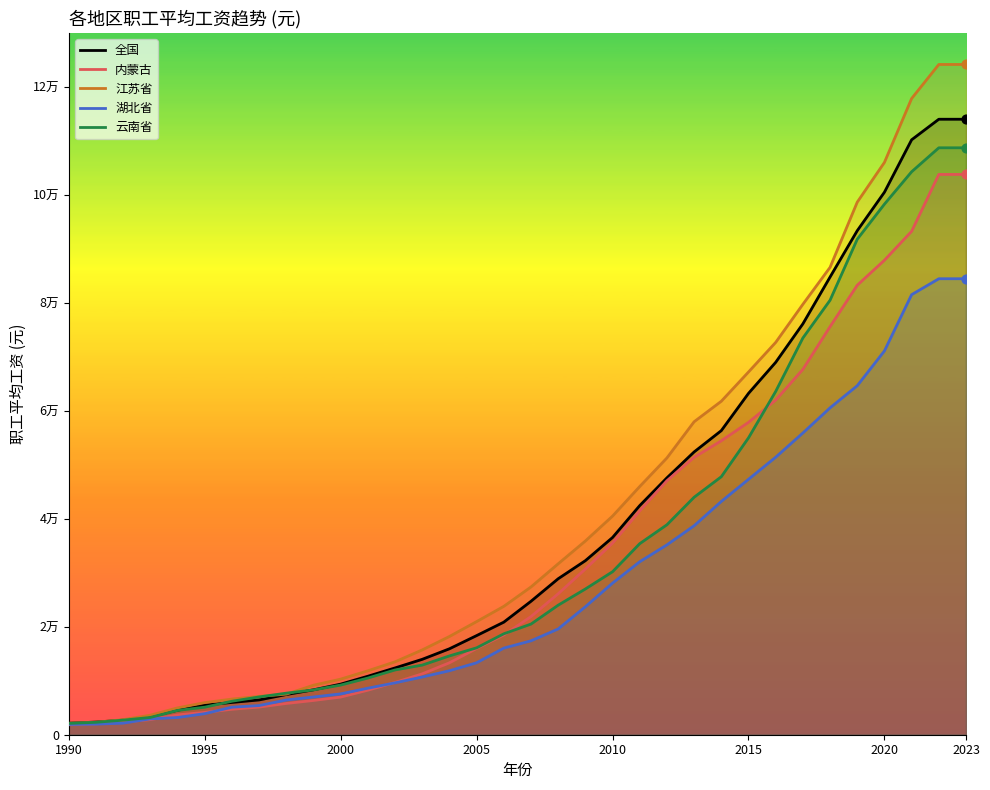

What are all the series names shown in the legend?

全国, 内蒙古, 江苏省, 湖北省, 云南省